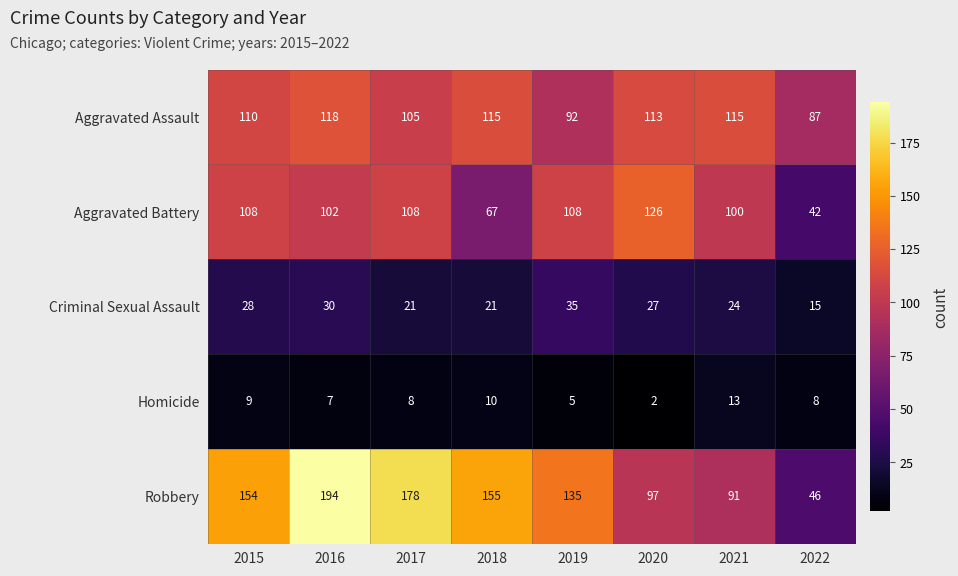

Where is Criminal Sexual Assault nearest to the value 25?

2021